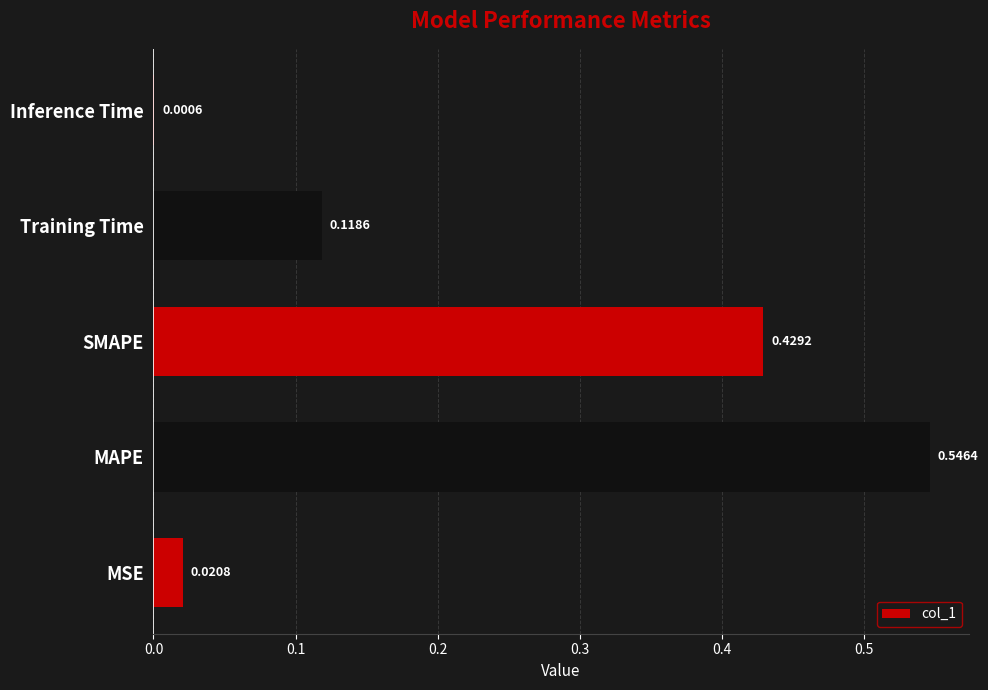

At which label is the value closest to 0?

Inference Time